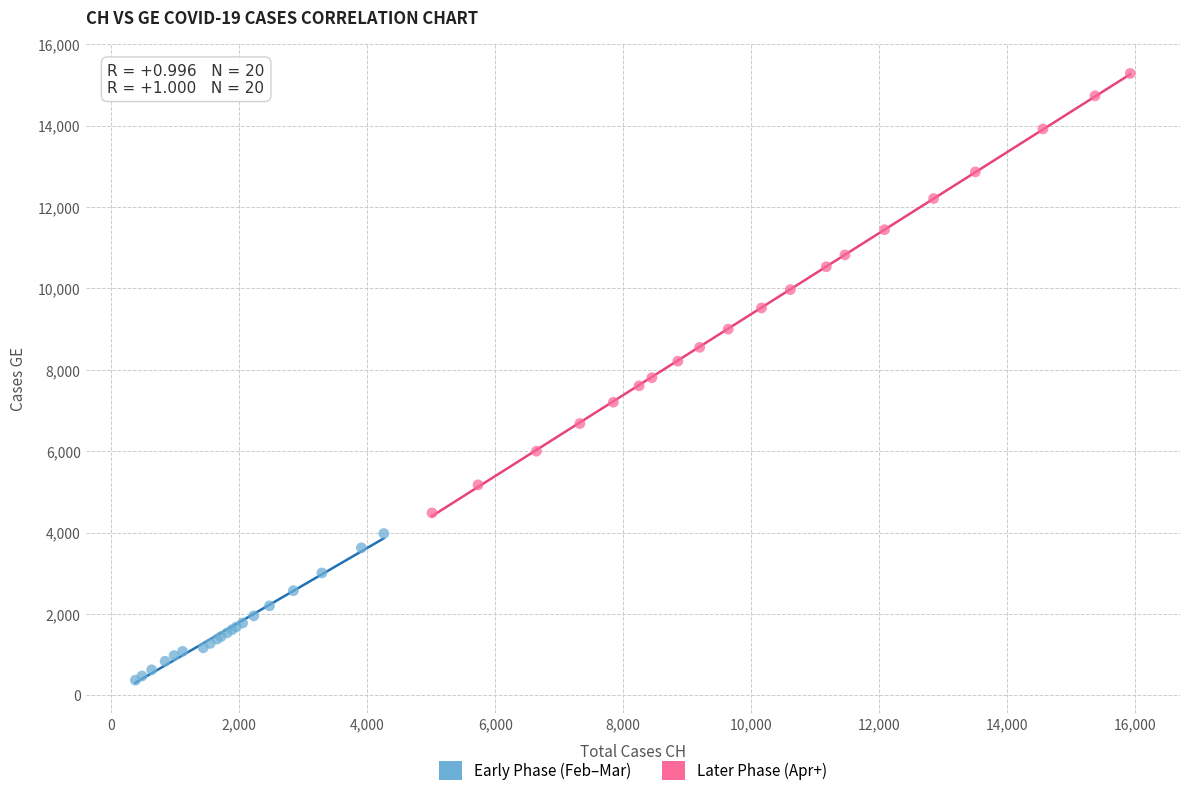

Which series contains the highest Y value?

Later Phase (Apr+)